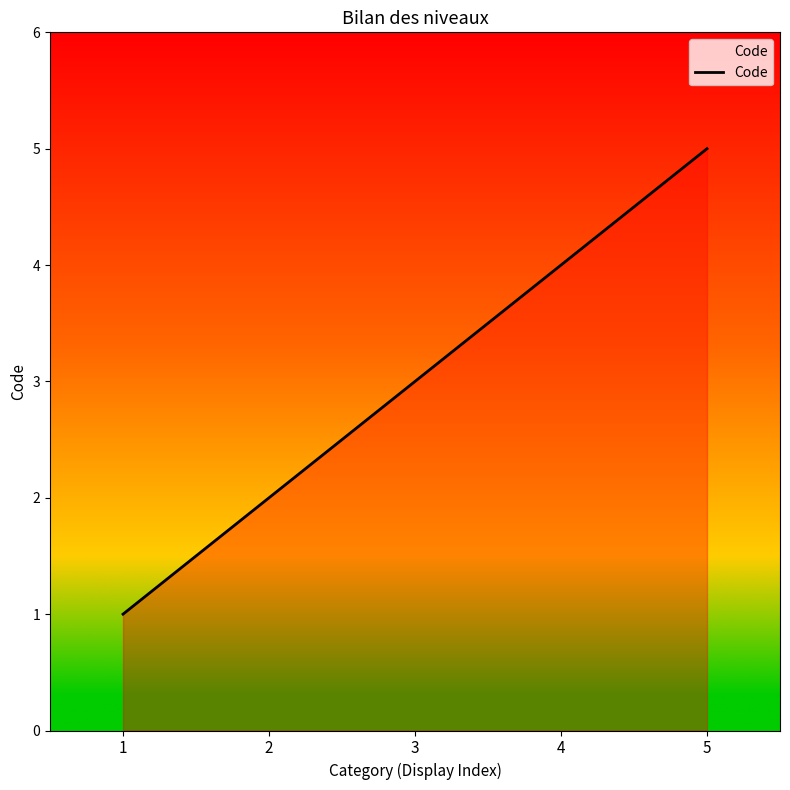

Reading left to right, extract all data points from this chart.

1=1	2=2	3=3	4=4	5=5